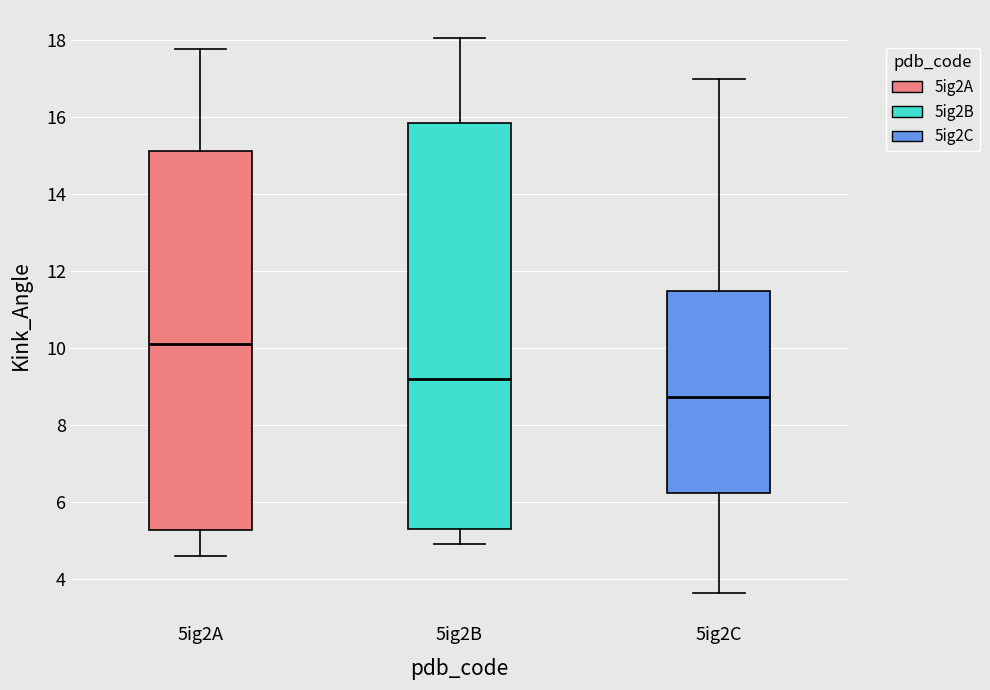

Where does the median line of the box for 5ig2A sit on the y-axis? The values are not printed on the chart, so give them approximately, as read against the axis.

10.2